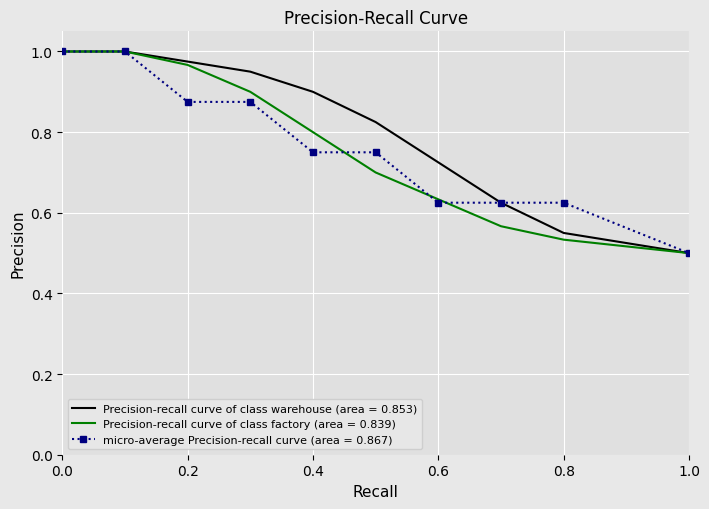

Which series has the largest total across all categories?

Precision-recall curve of class warehouse (area = 0.853)